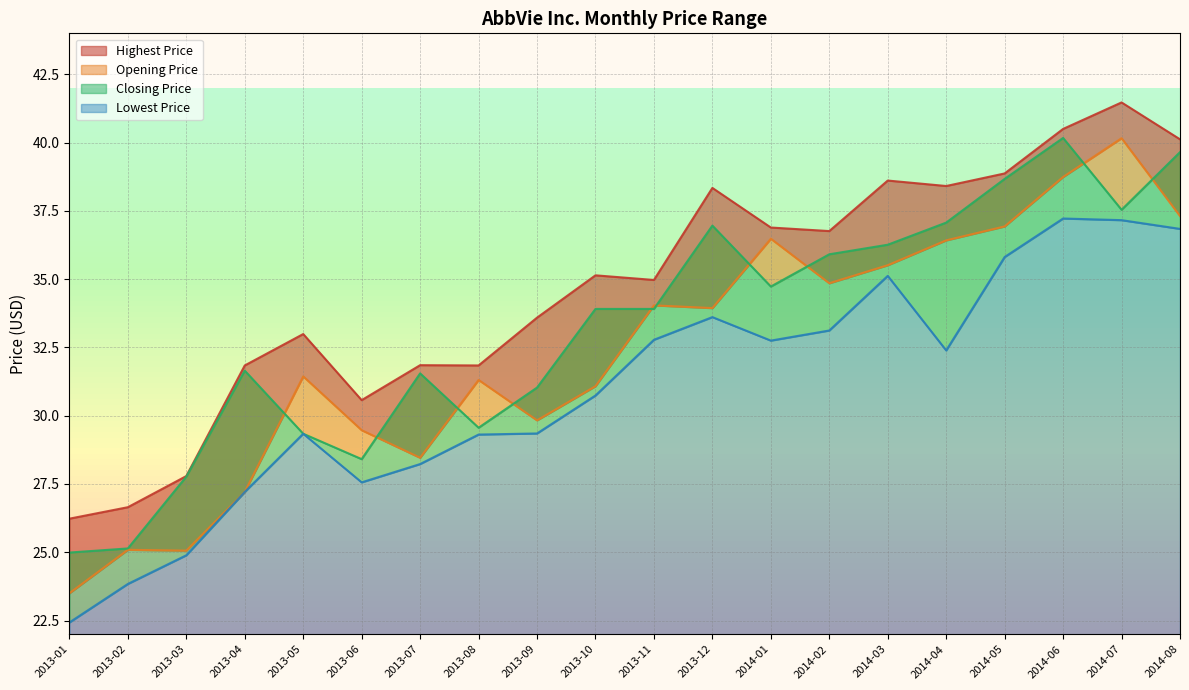

At which category is the sum across all series the highest?

2014-06